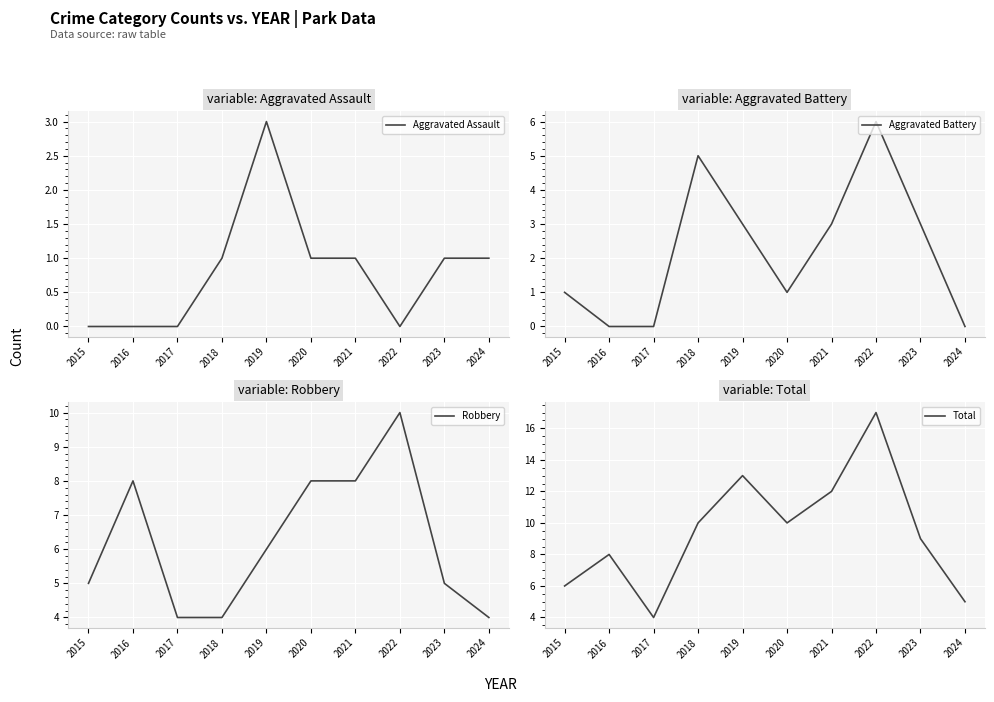

What is the maximum value for Robbery?

10